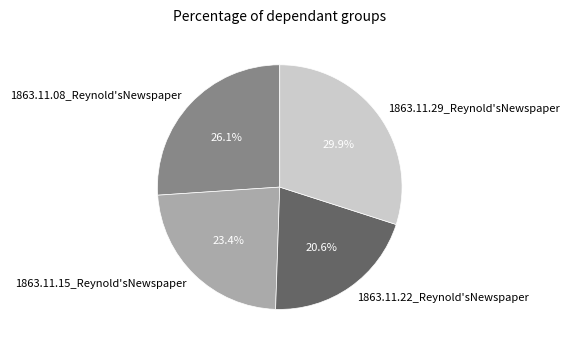

What is the total percentage of 1863.11.29_Reynold'sNewspaper and 1863.11.08_Reynold'sNewspaper?

56.0%